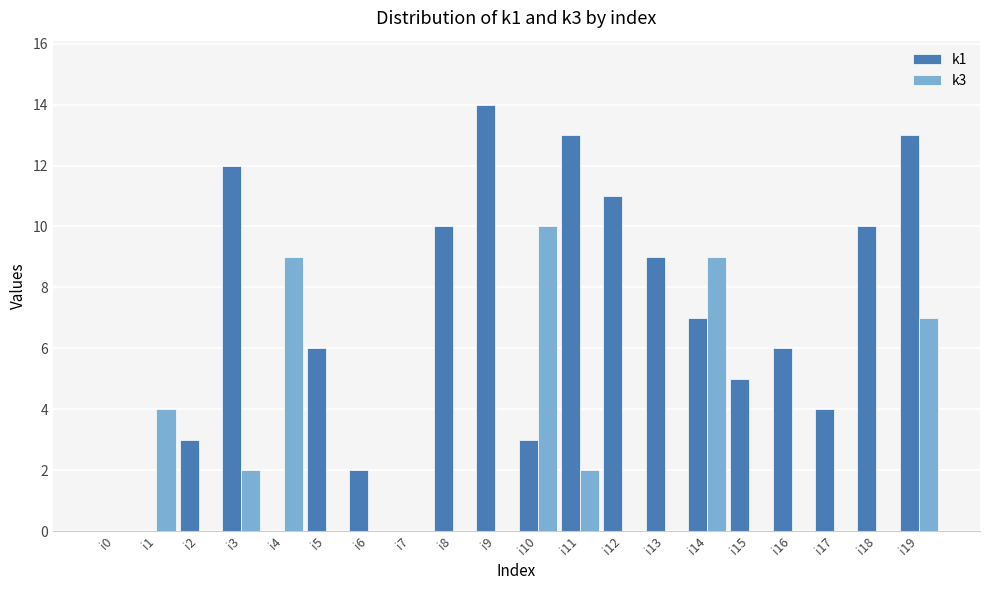

What is the total value across all series at i13?

9